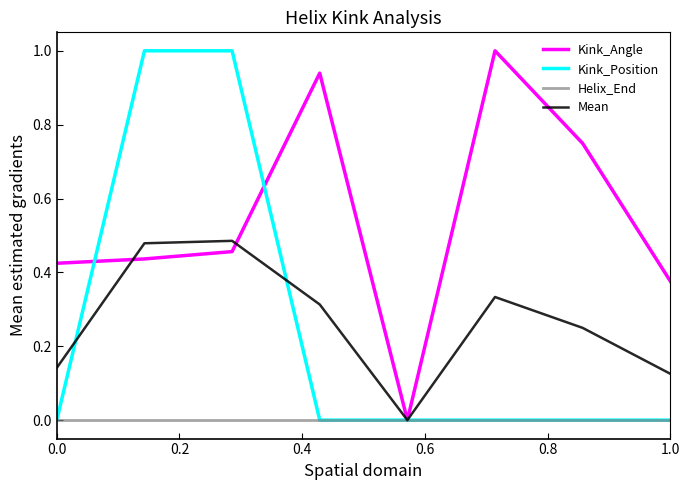

Which series has the largest total across all categories?

Kink_Angle